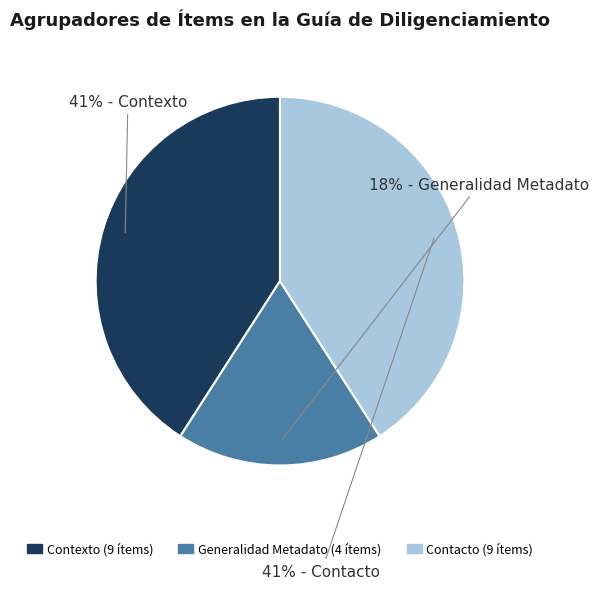

Is there any slice that represents more than half of the pie?

No